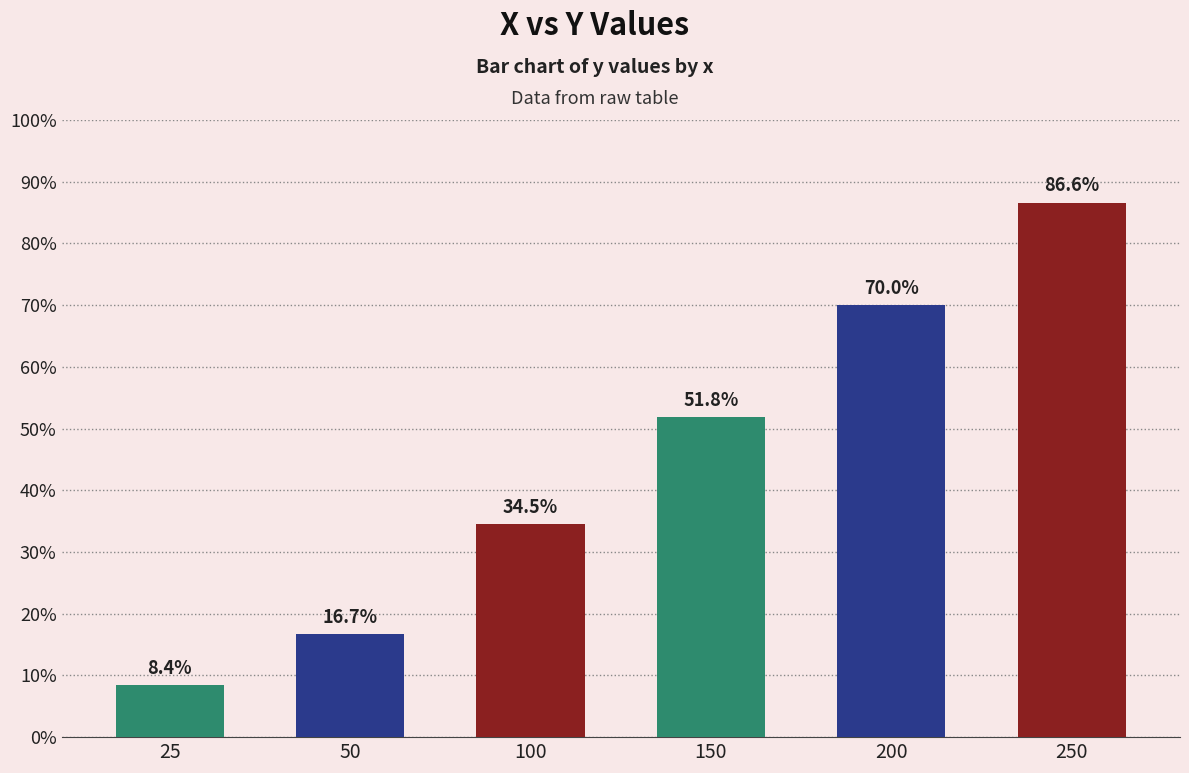

What is the change in value from 150 to 200?

+0.2